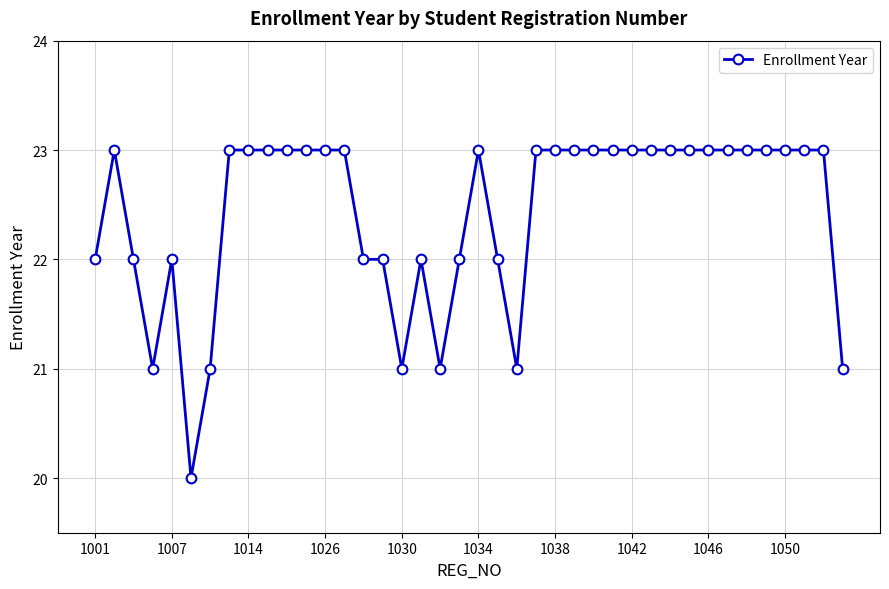

What is the greatest value displayed?

23